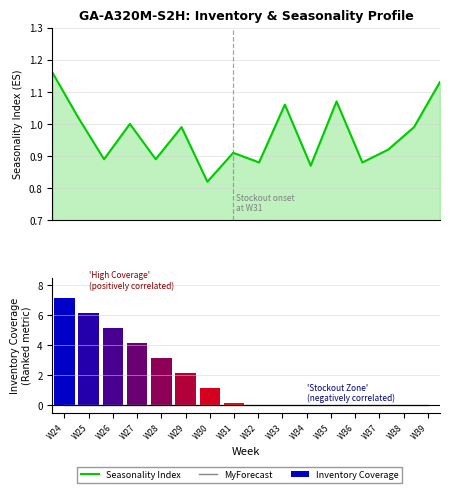

Which label corresponds to the largest value in the chart?

W24